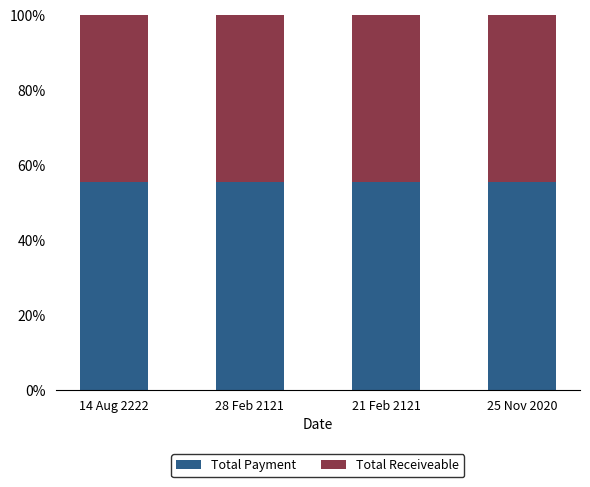

The value of Total Payment at 25 Nov 2020 is 55.6. True or false?

True